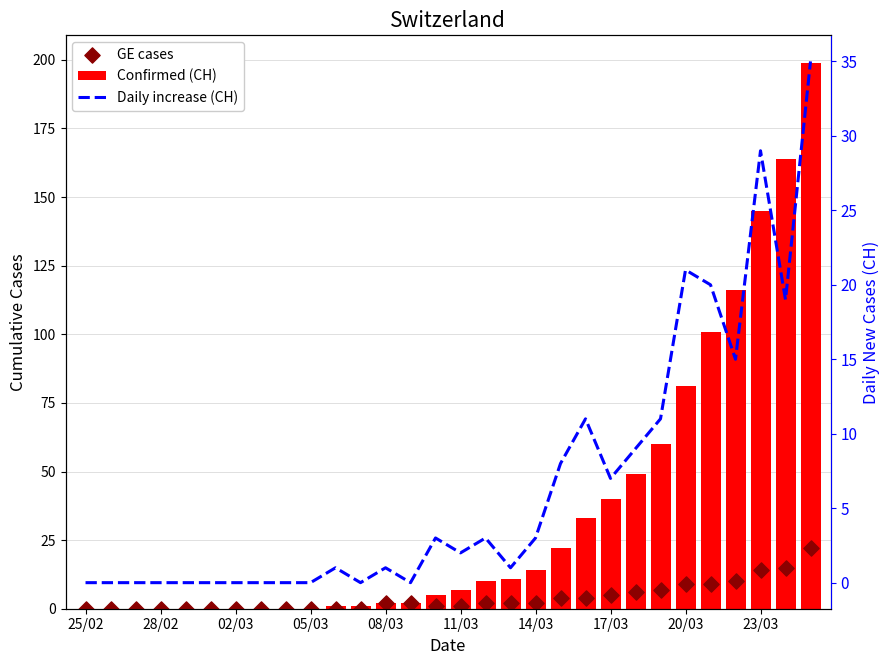

What are all the series names shown in the legend?

Confirmed (CH), GE cases, Daily increase (CH)